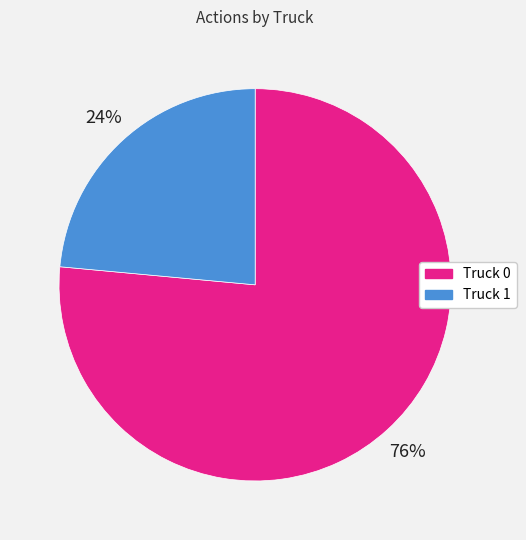

What is the largest slice in the pie chart?

Truck 0